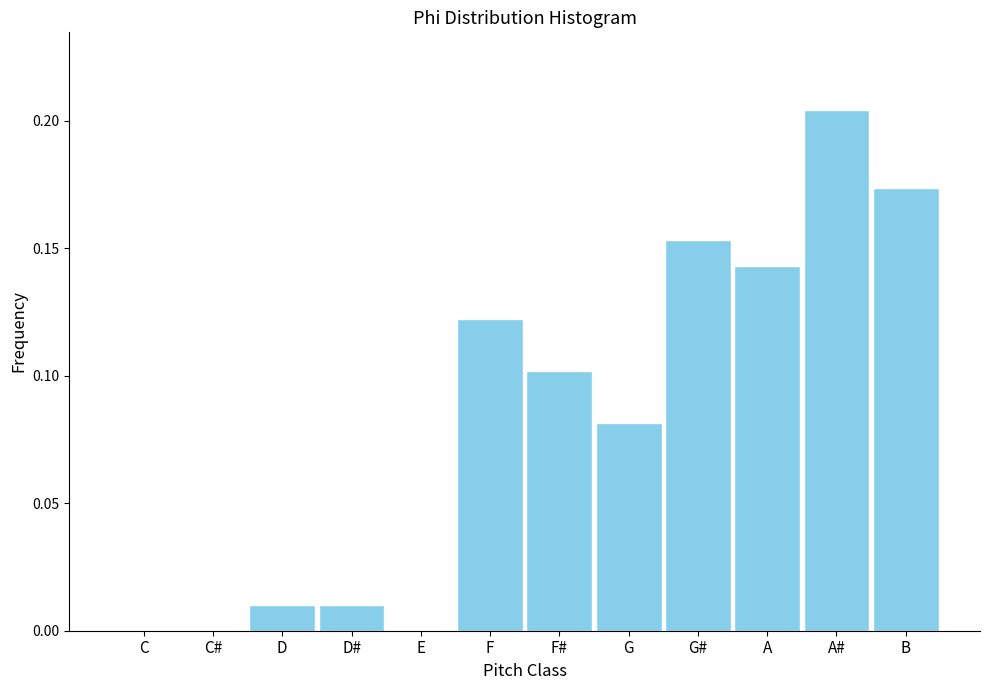

True or false: the data shows 0.1 at A.

True